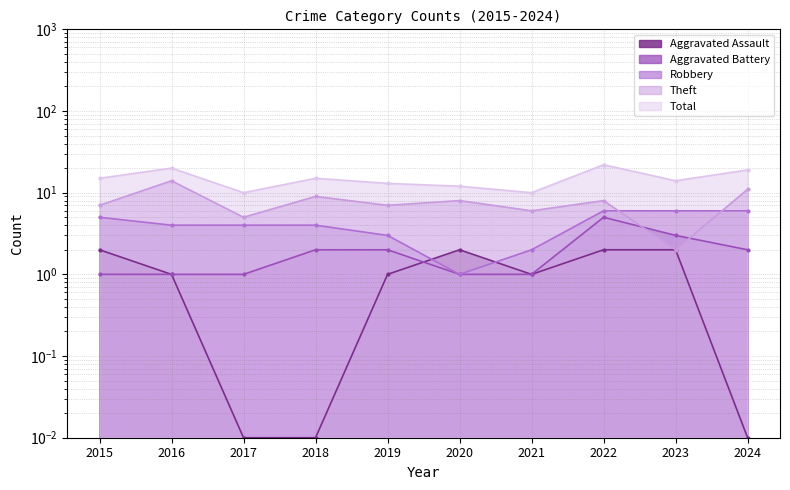

Where do Aggravated Assault and Robbery first cross each other?

2019 and 2020